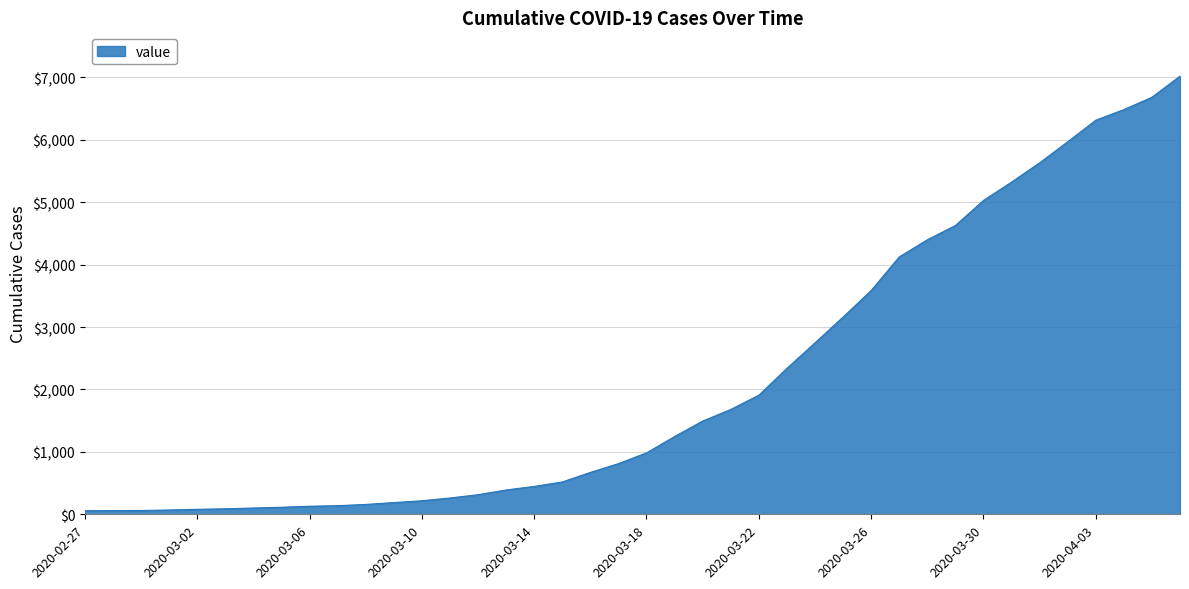

What is the sum of all values?

85621